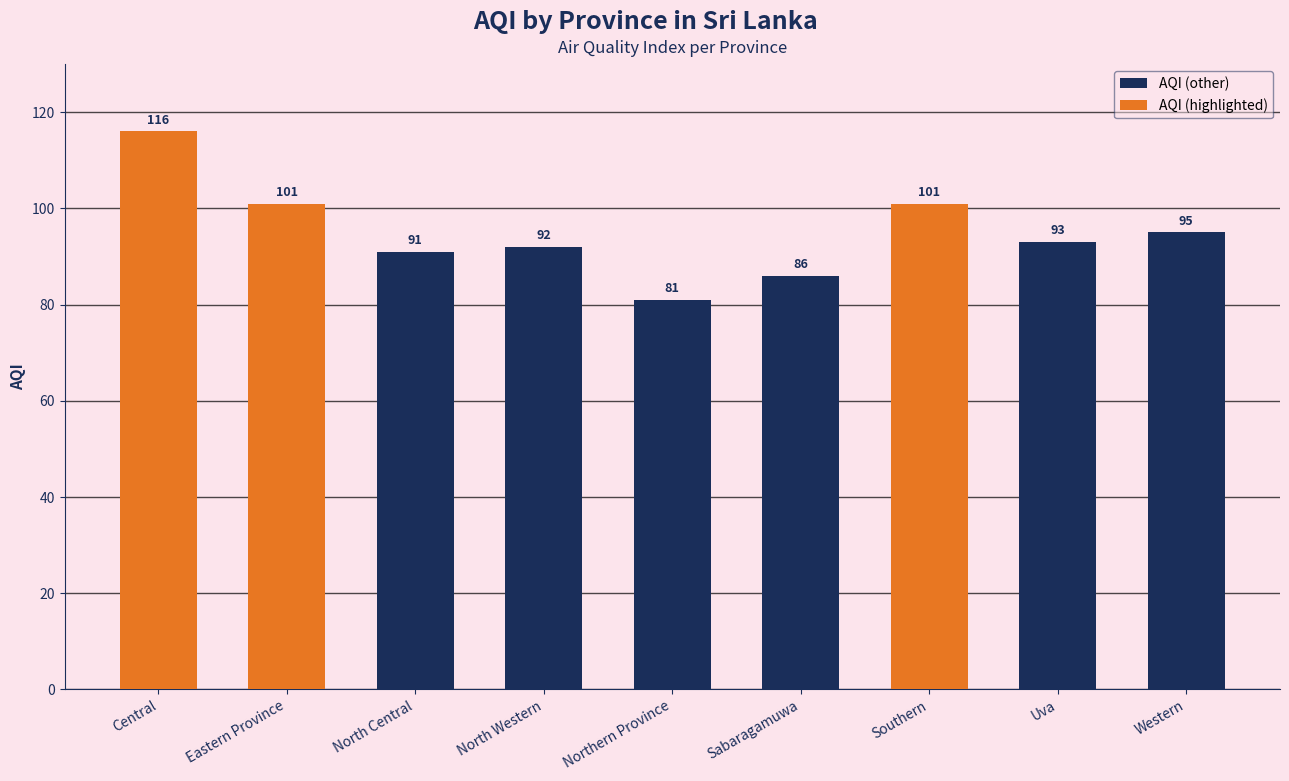

What is the label of the 3rd bar from the right?

Southern